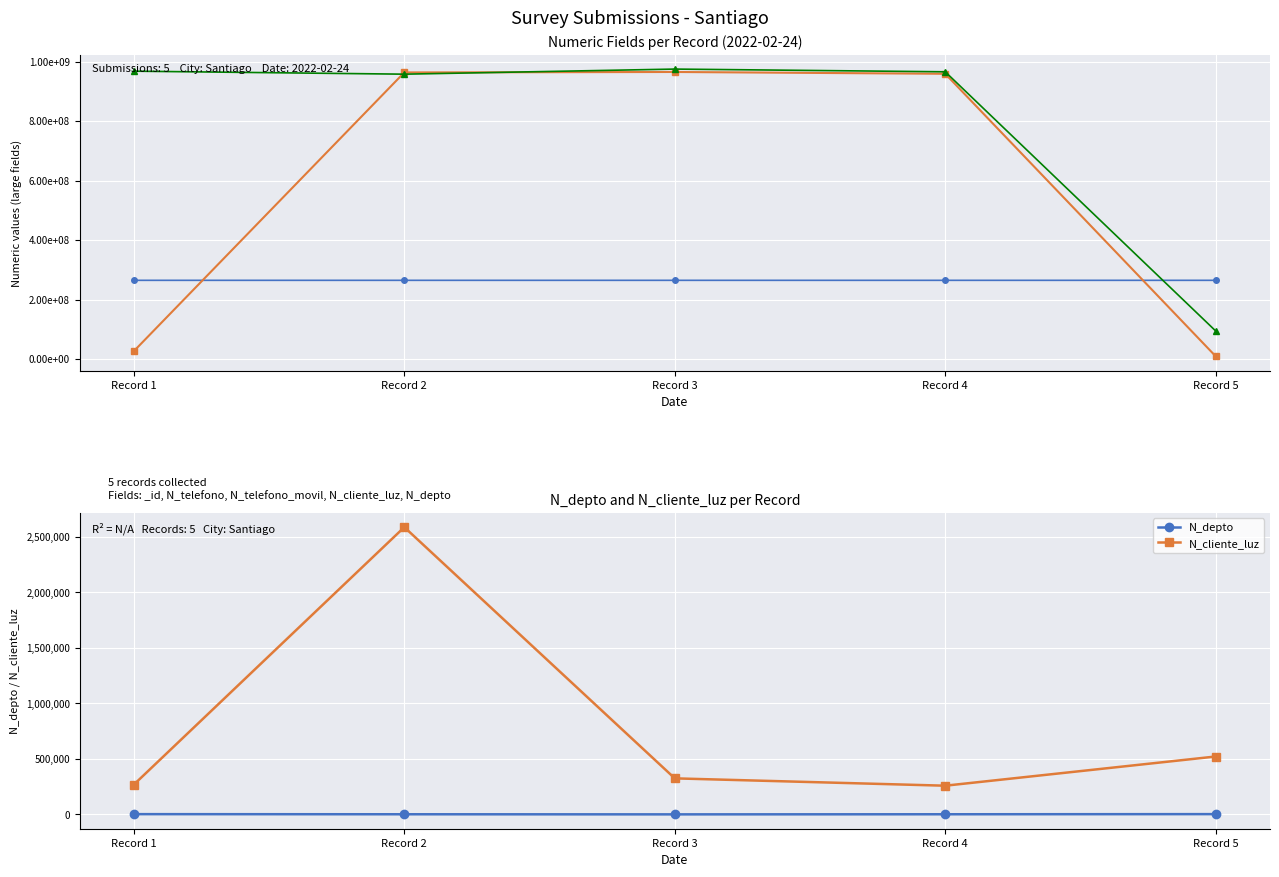

What is the value of the N_depto point at the 2nd from the left?

1508